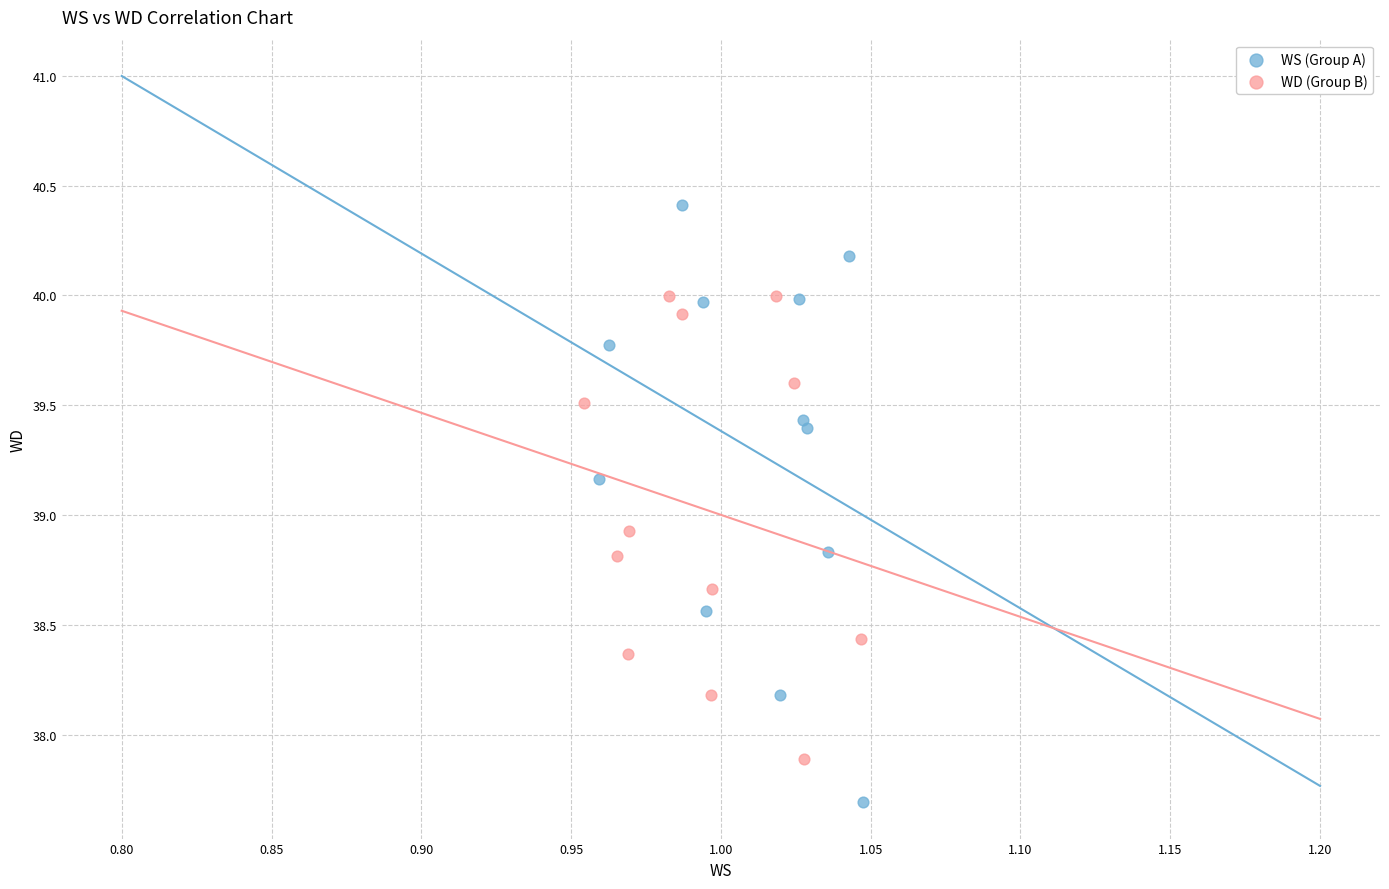

Which series contains the lowest Y value?

WS (Group A)